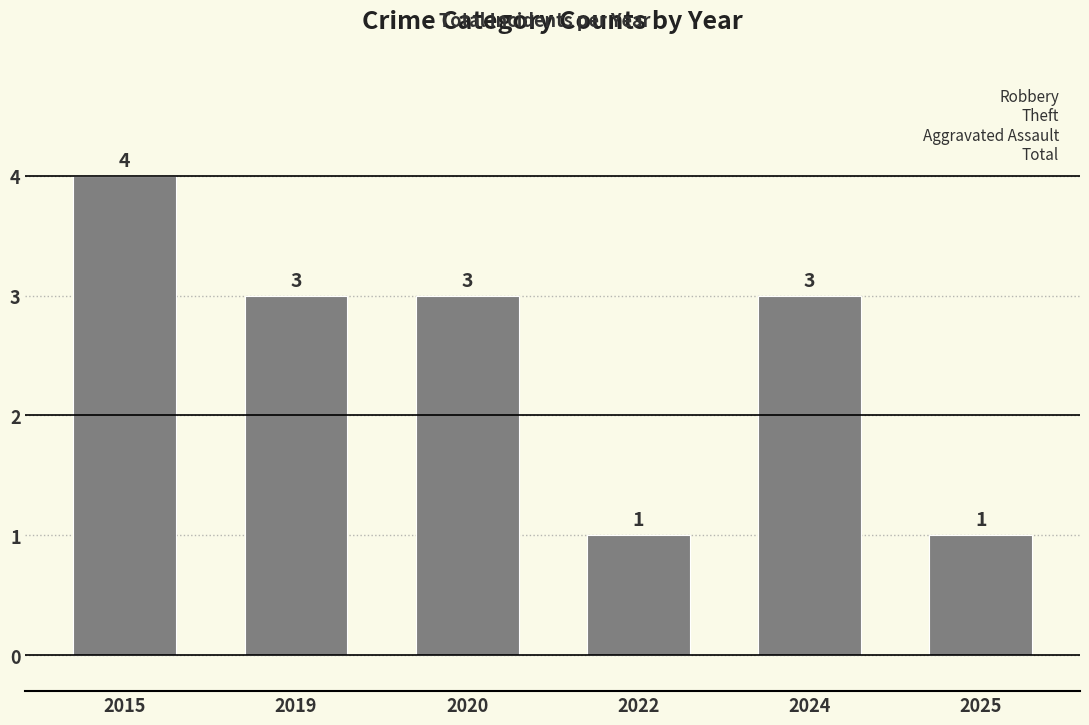

How many bars are there in total?

6